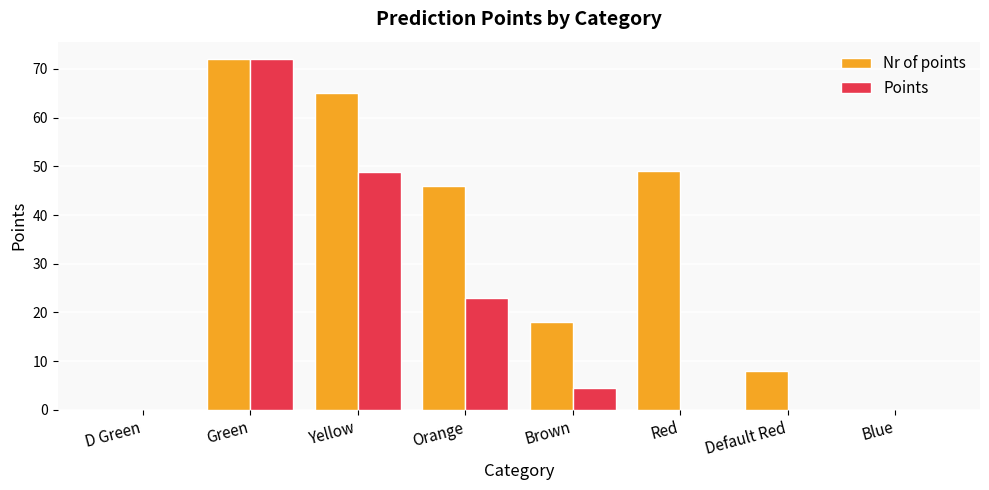

Where is Nr of points nearest to the value 36?

Orange